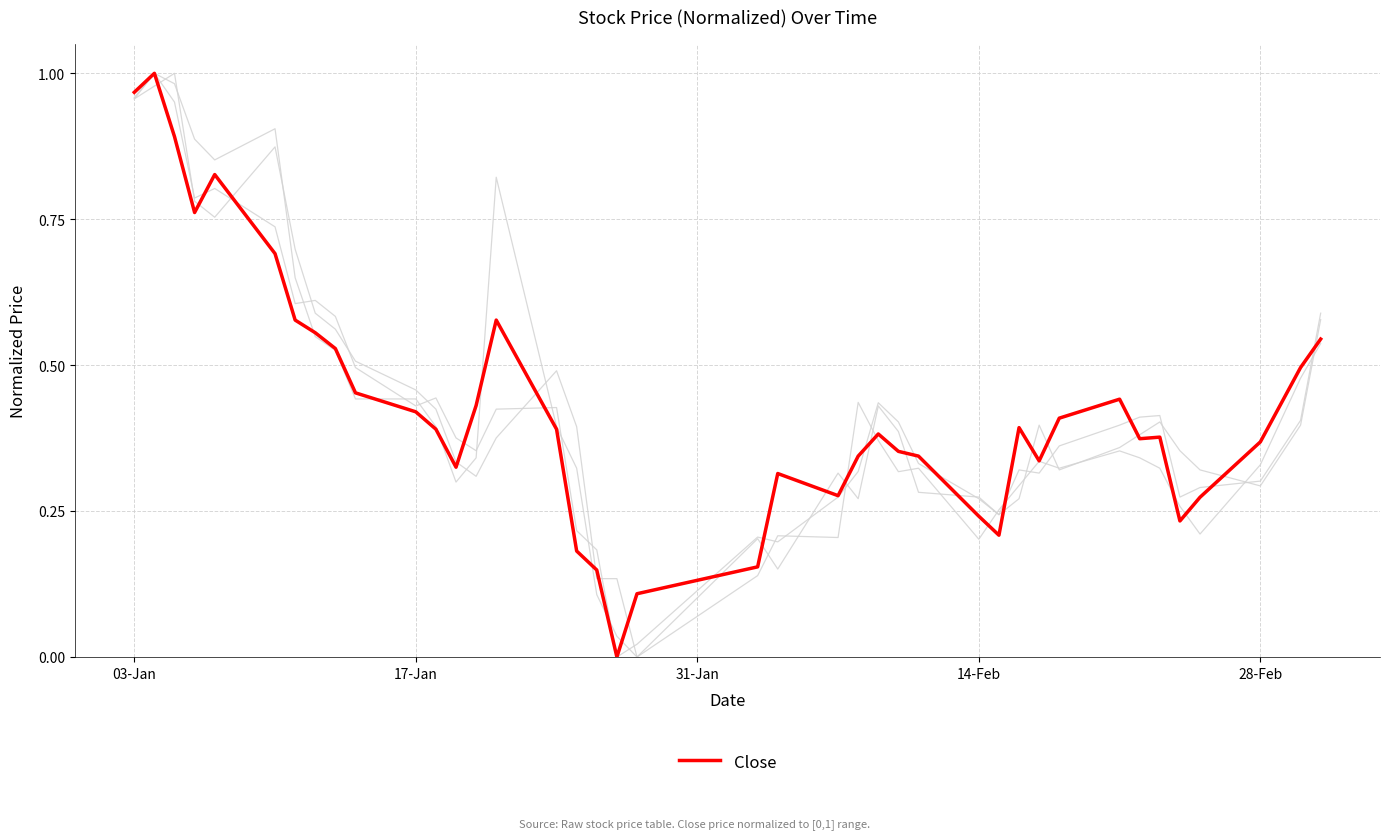

Does the chart have visible grid lines?

Yes